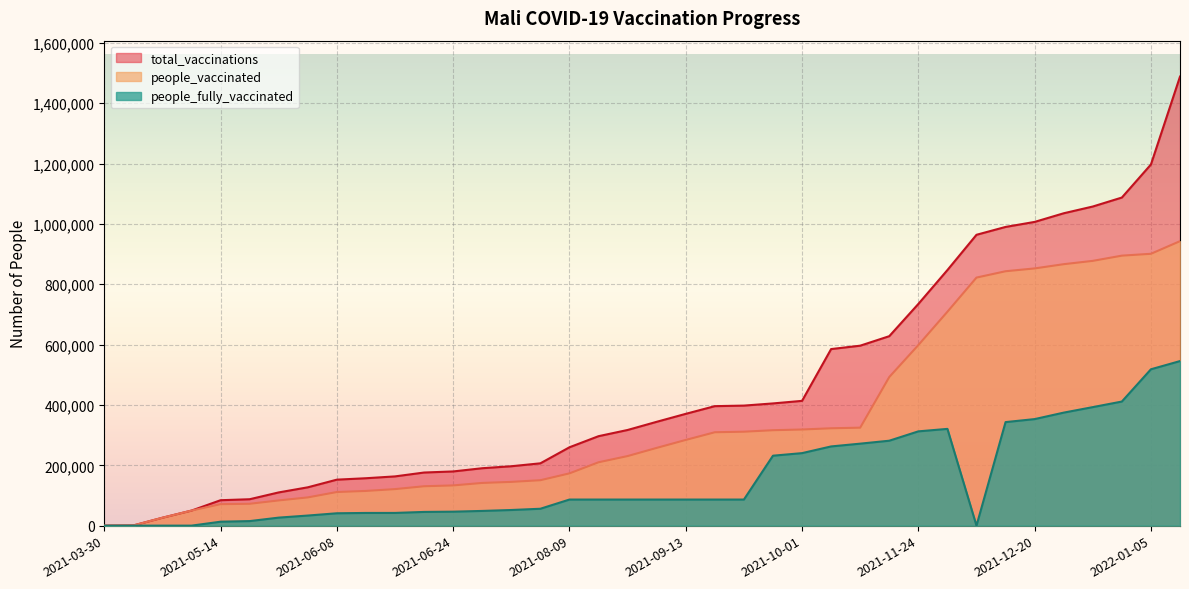

Rank the series by their average value, from lowest to highest.

people_fully_vaccinated, people_vaccinated, total_vaccinations